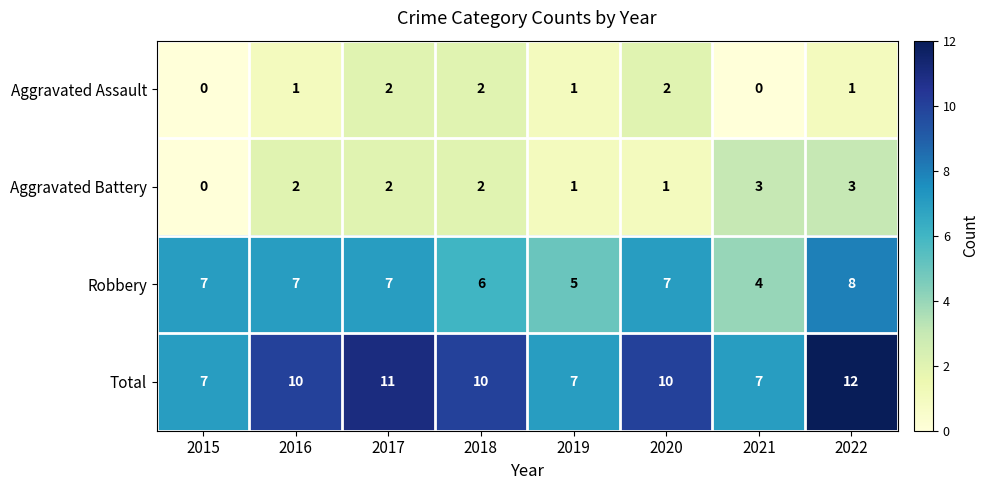

How many Total values are between 7 and 11?

7